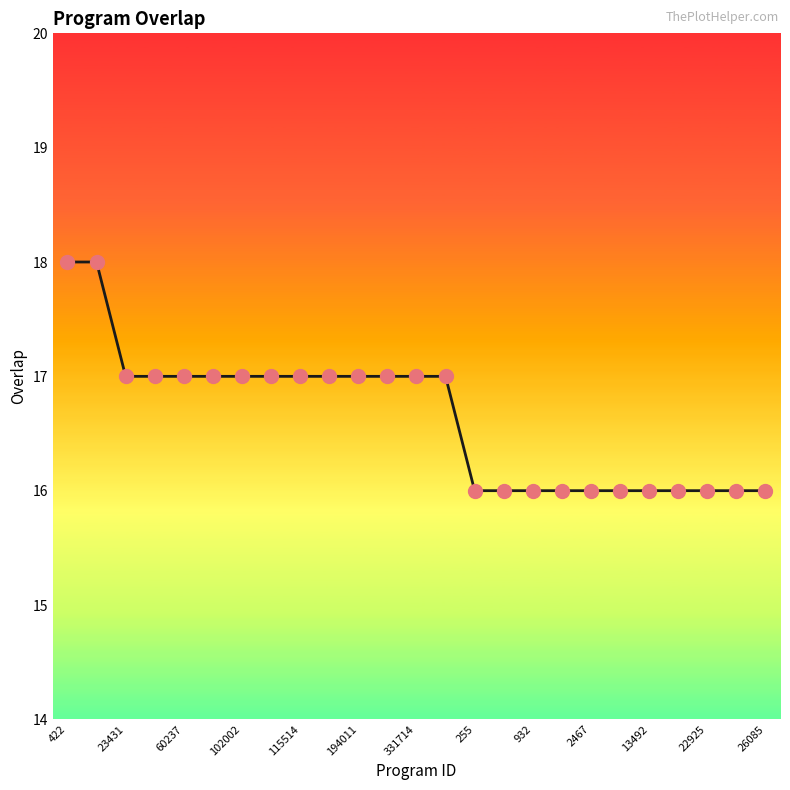

What is the smallest value displayed?

16